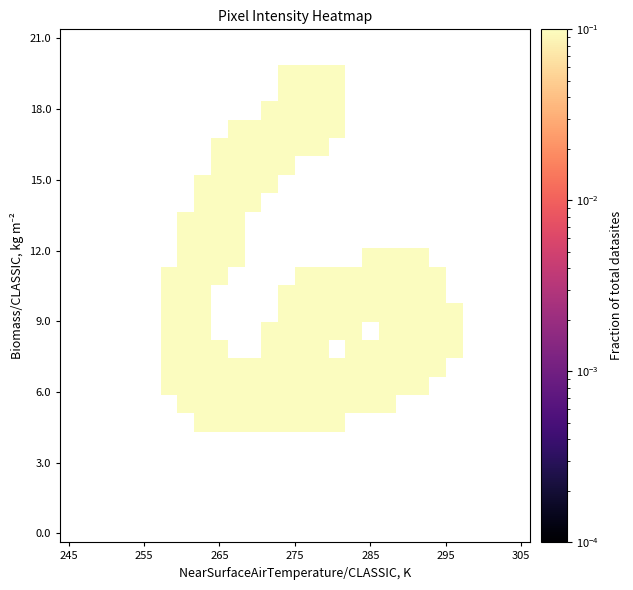

How many categories are shown in the chart?

28